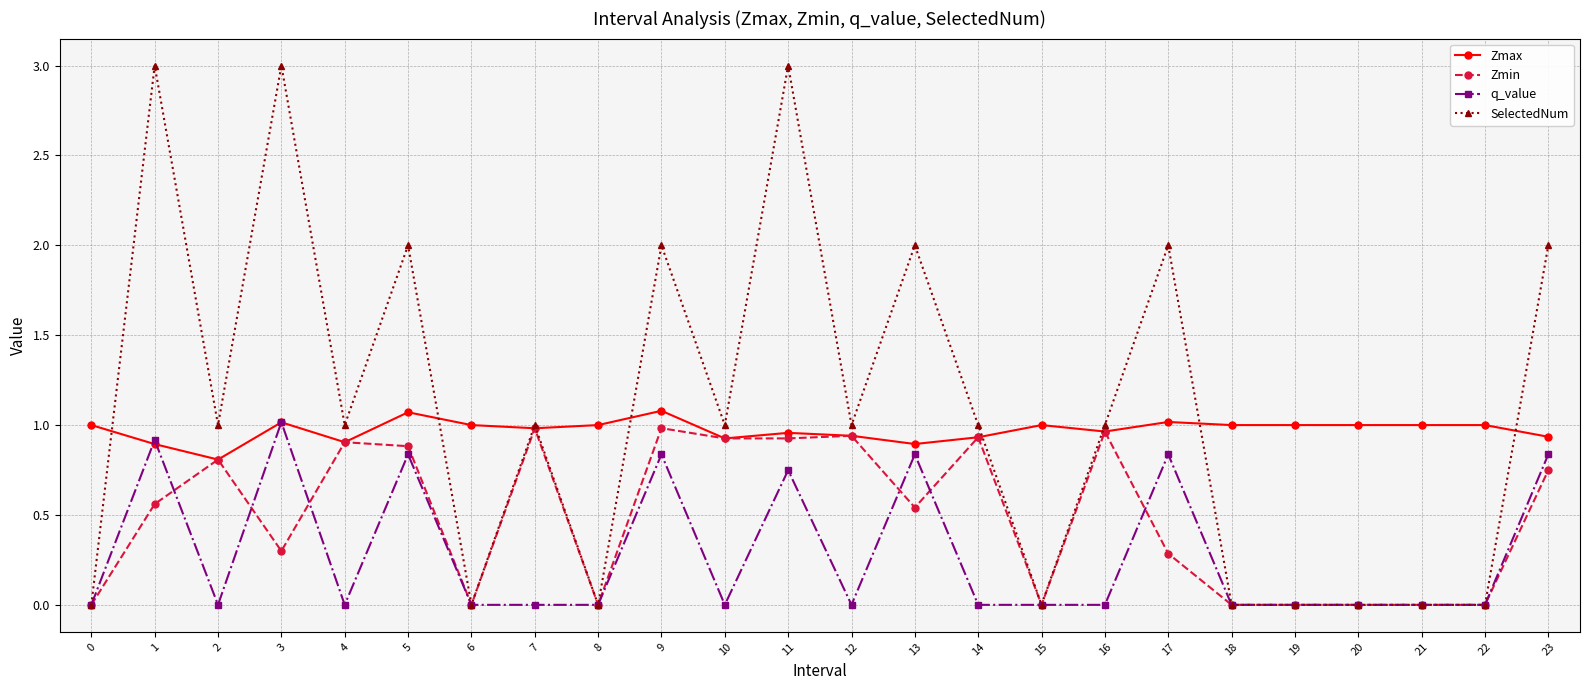

Which series changed the most between 0 and 2?

SelectedNum